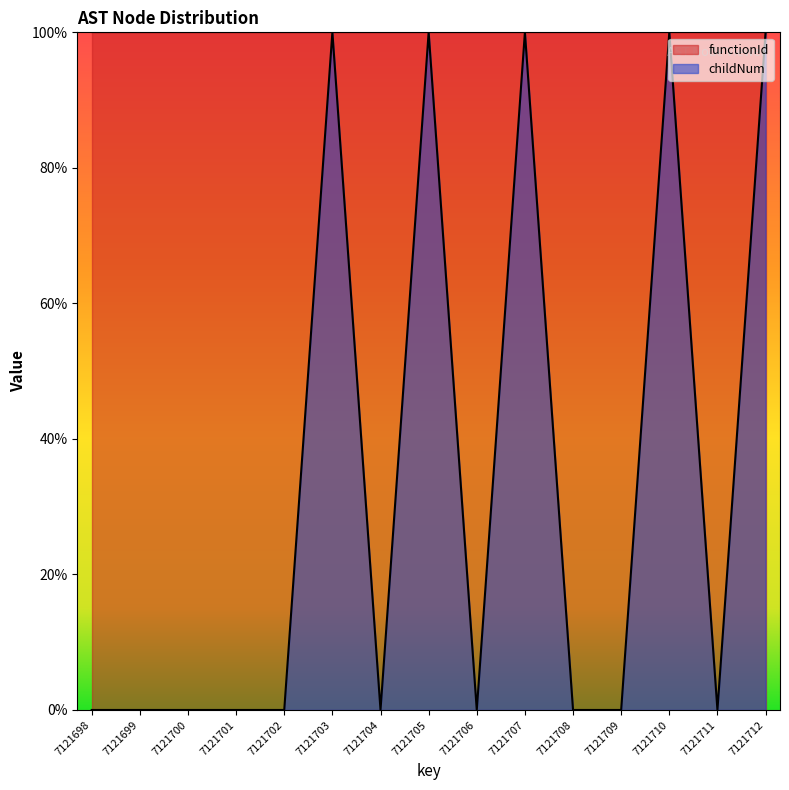

What value does the data have at 7121703?

1